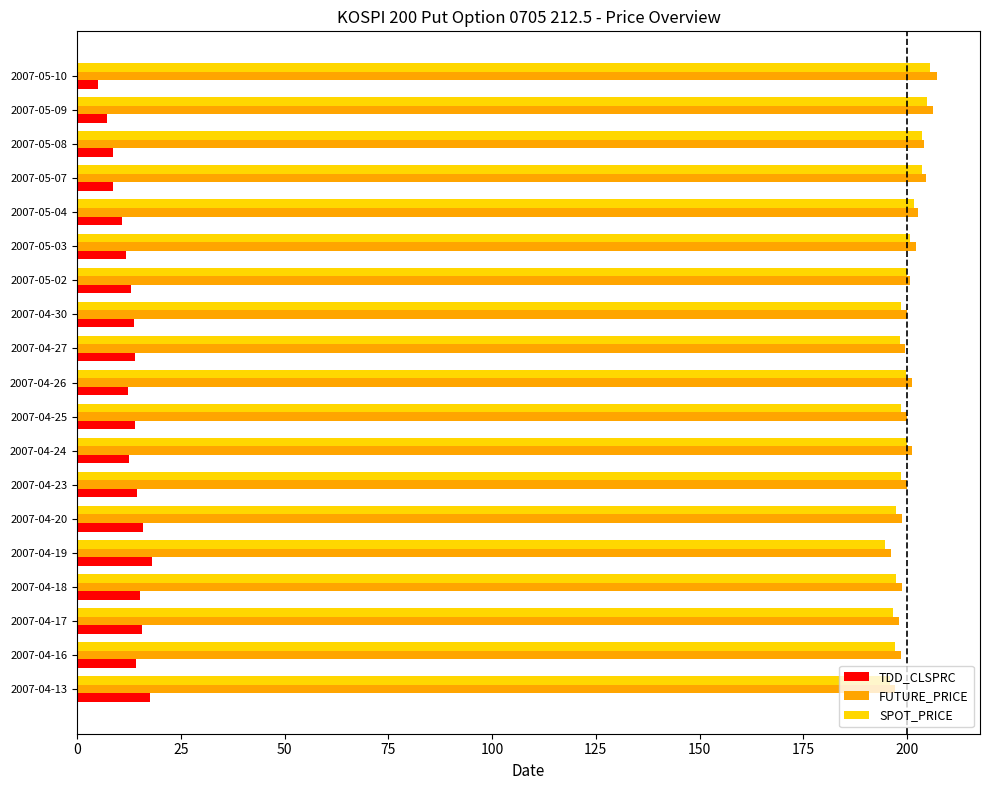

True or false: SPOT_PRICE has a value of 91.6 at 2007-04-13.

False